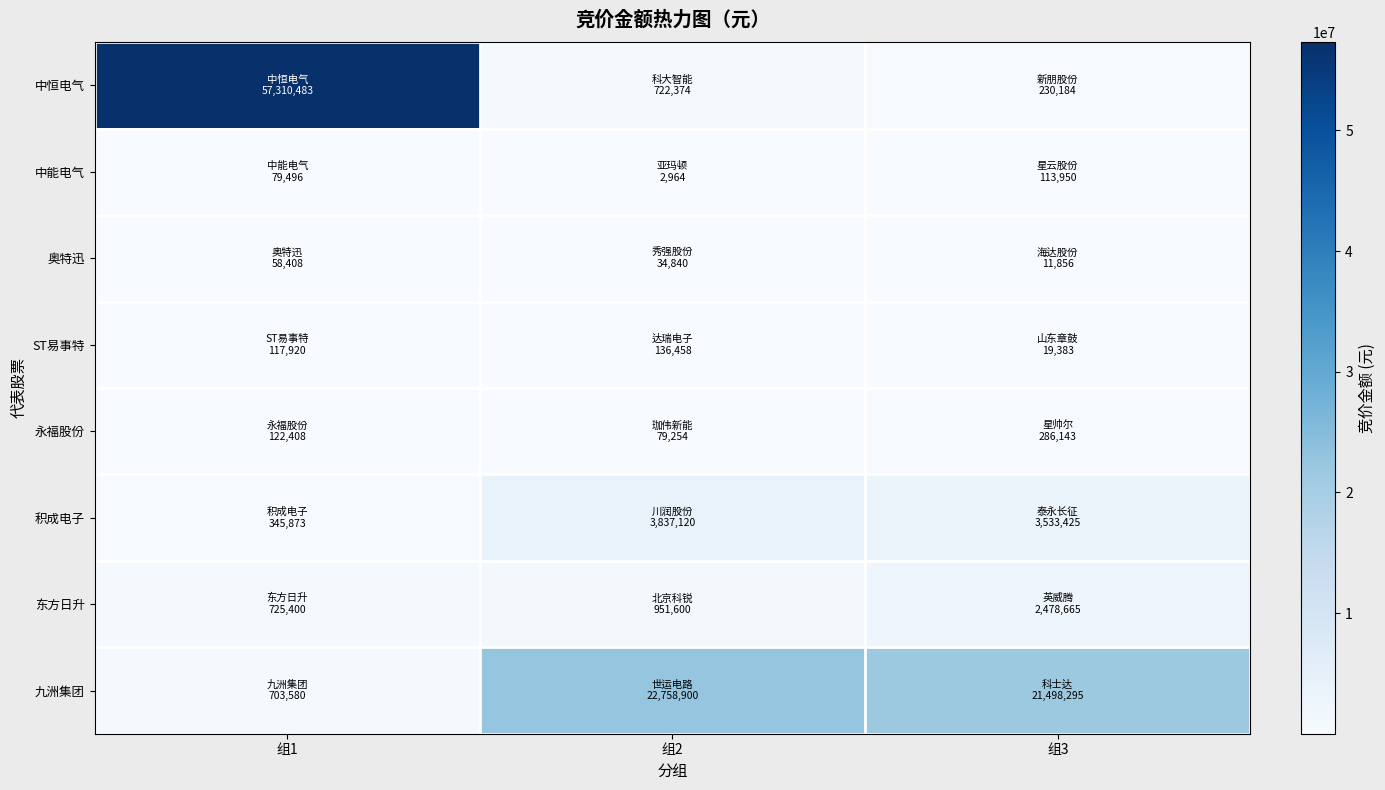

At how many categories does at least one series exceed 42367429?

1